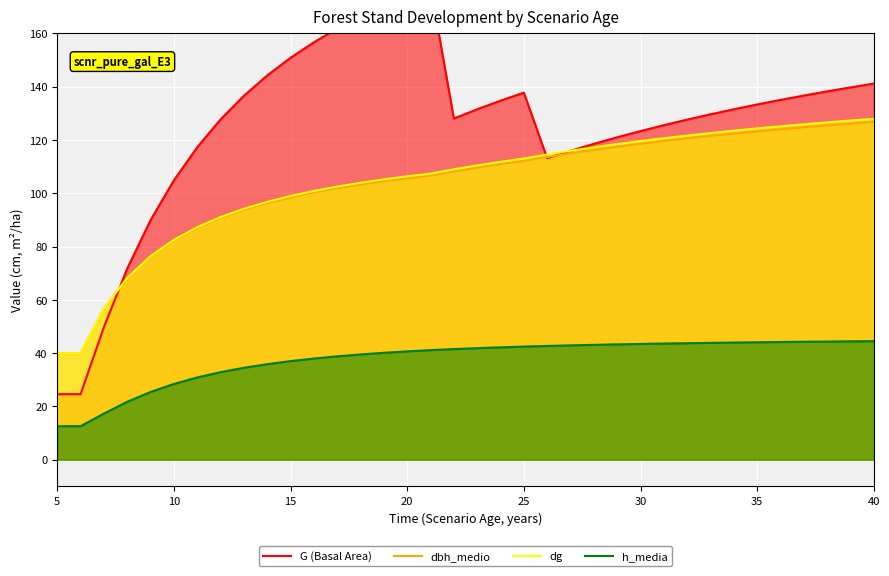

At how many categories does at least one series exceed 135?

15